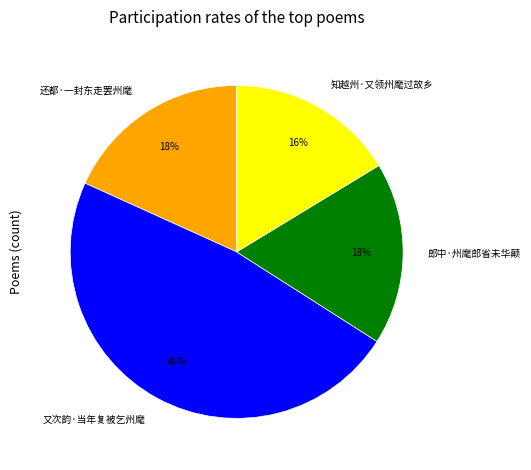

Combined, do 又次韵·当年复被乞州麾 and 知越州·又领州麾过故乡 account for over 50%?

Yes